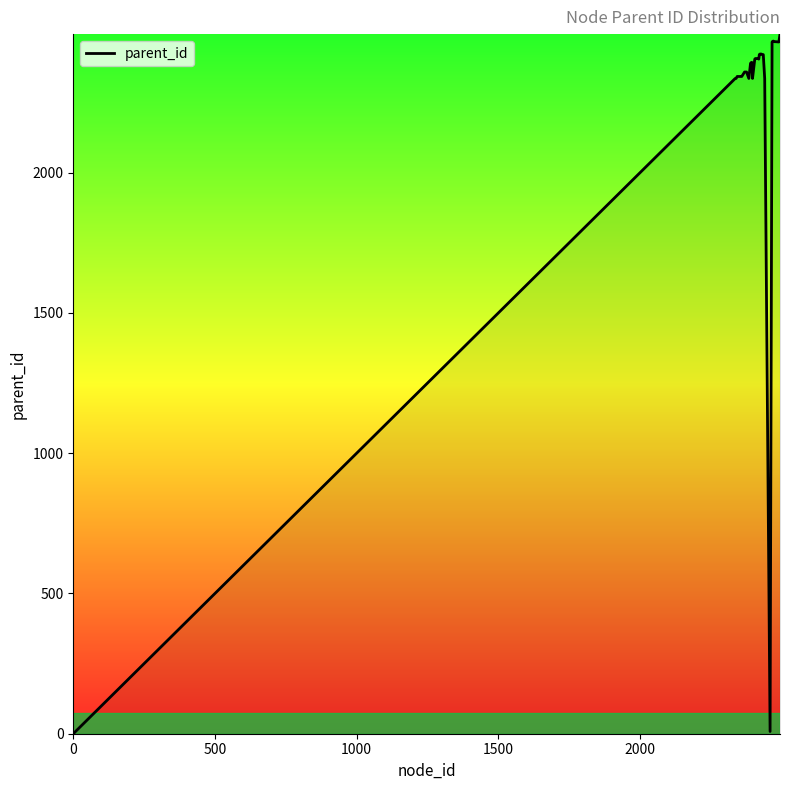

What is the maximum value shown in the chart?

2494